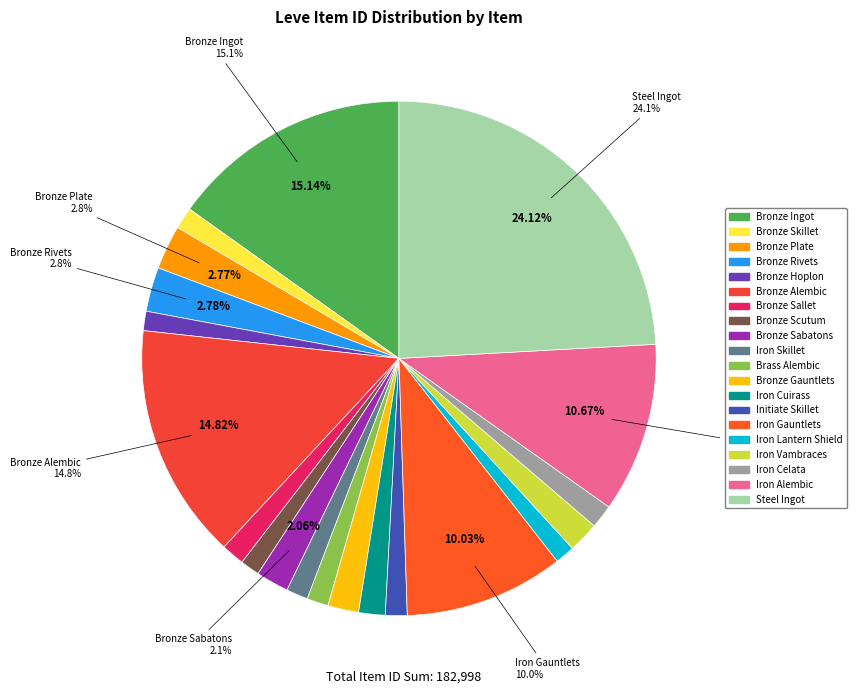

How many slices are in this pie chart?

20